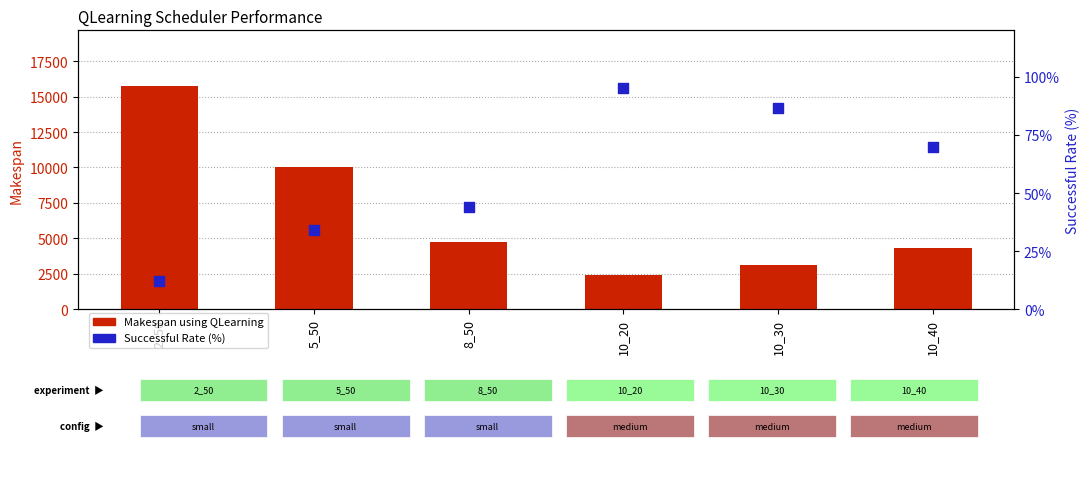

Which series has the largest total across all categories?

Makespan using QLearning